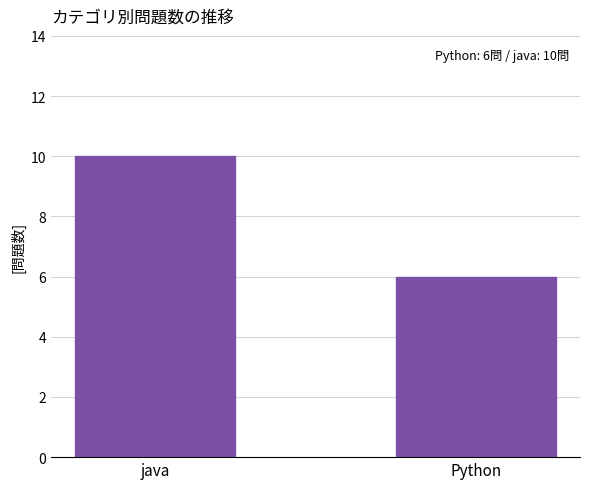

How many data points does each series have?

2